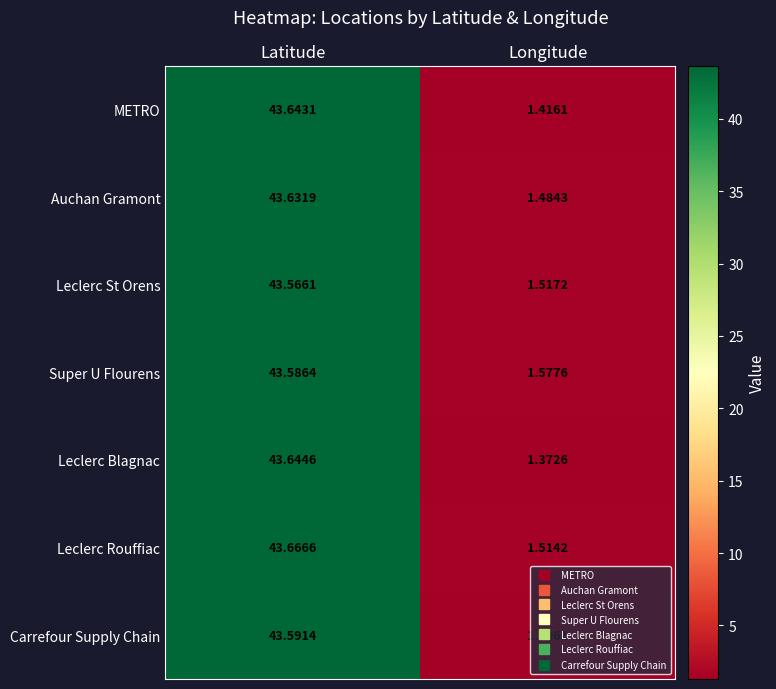

Which series has the largest total across all categories?

Leclerc Rouffiac